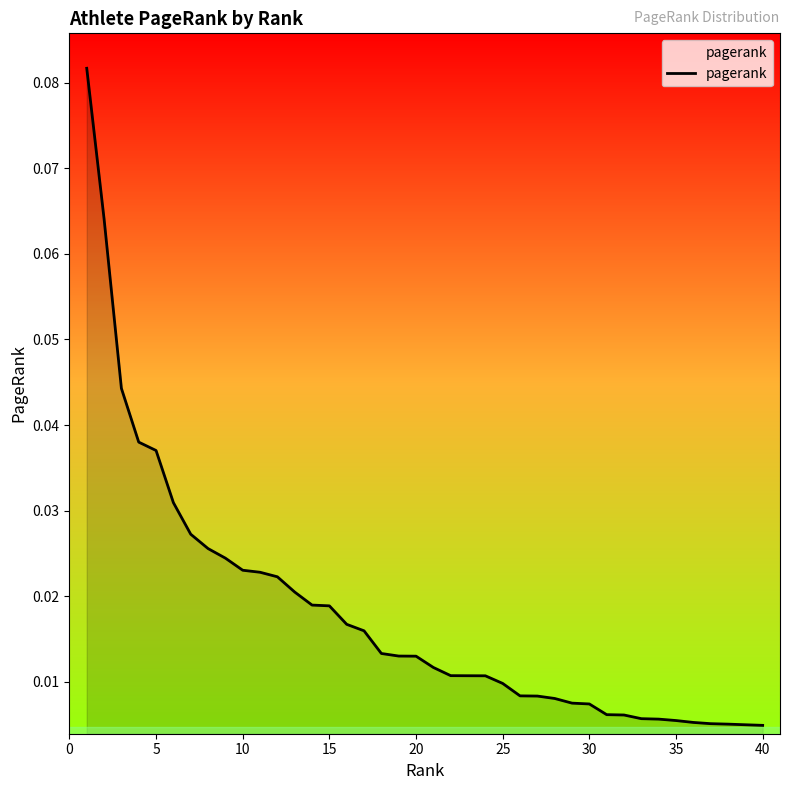

How many lines are shown in the chart?

1